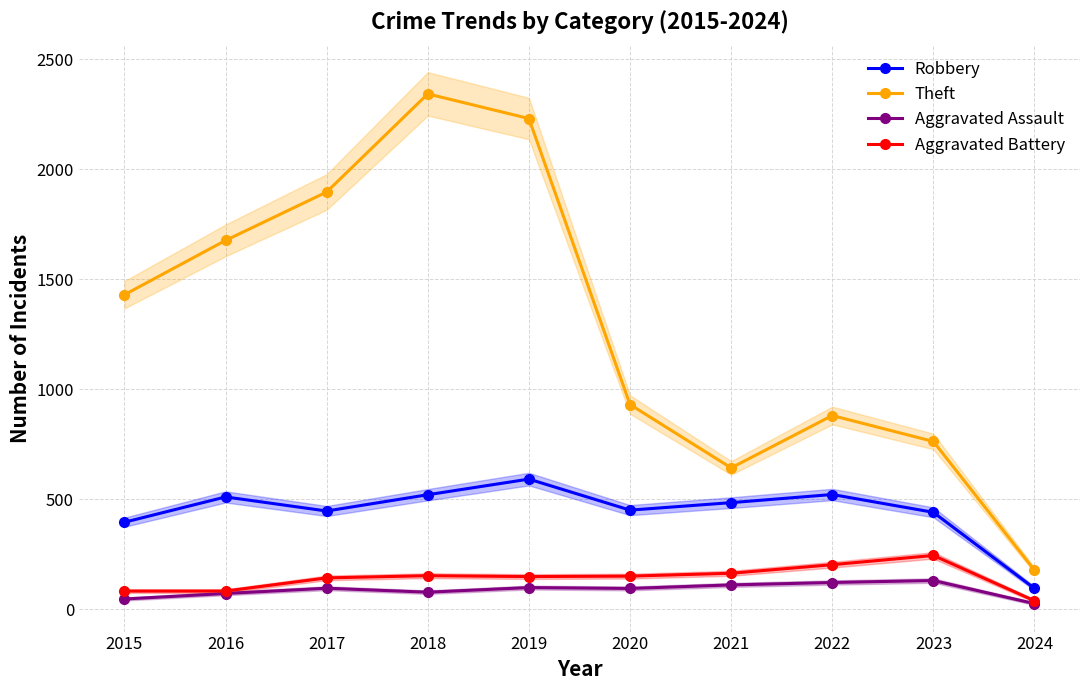

Reading right to left, what are all the values shown in this chart?

Robbery: 94	440	521	484	450	591	520	446	510	395
Theft: 177	762	880	642	930	2230	2342	1896	1676	1429
Aggravated Assault: 25	130	121	110	94	98	77	95	71	46
Aggravated Battery: 38	244	202	163	150	148	152	142	82	82